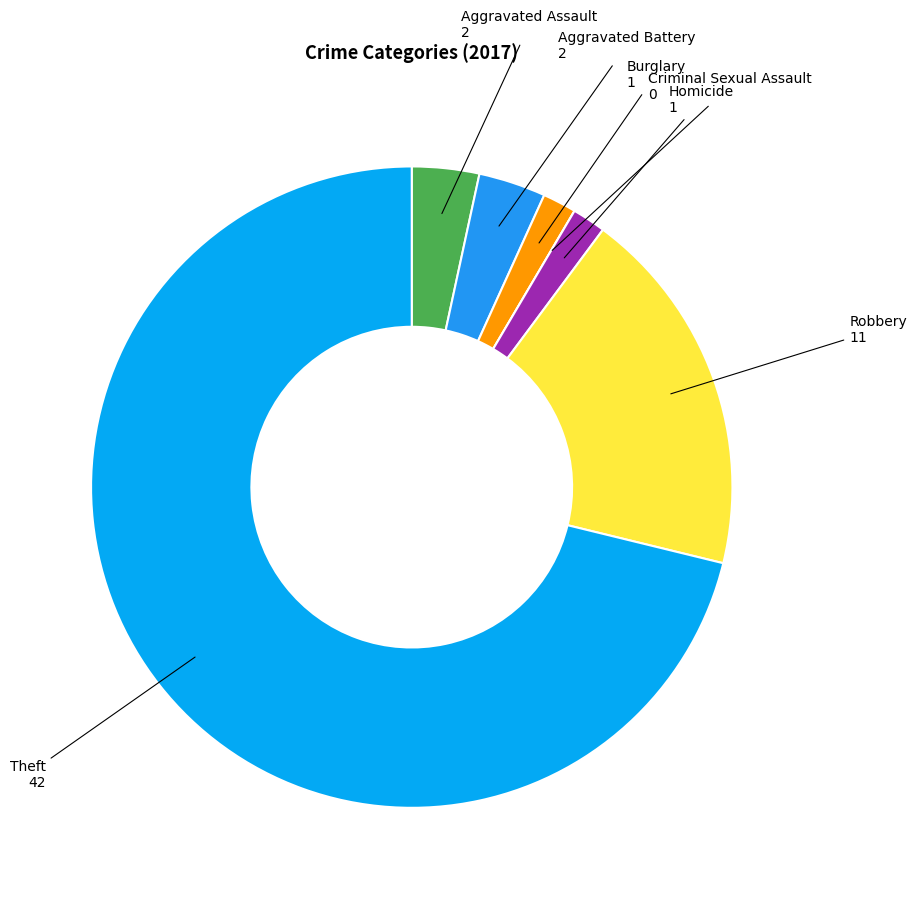

True or false: Burglary accounts for 2% of the total.

True